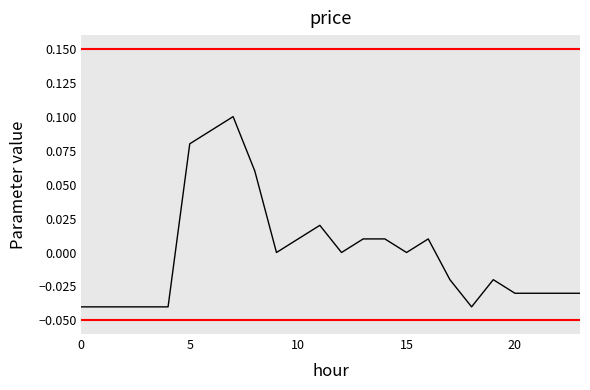

Is this an area chart (filled region under the line)?

No